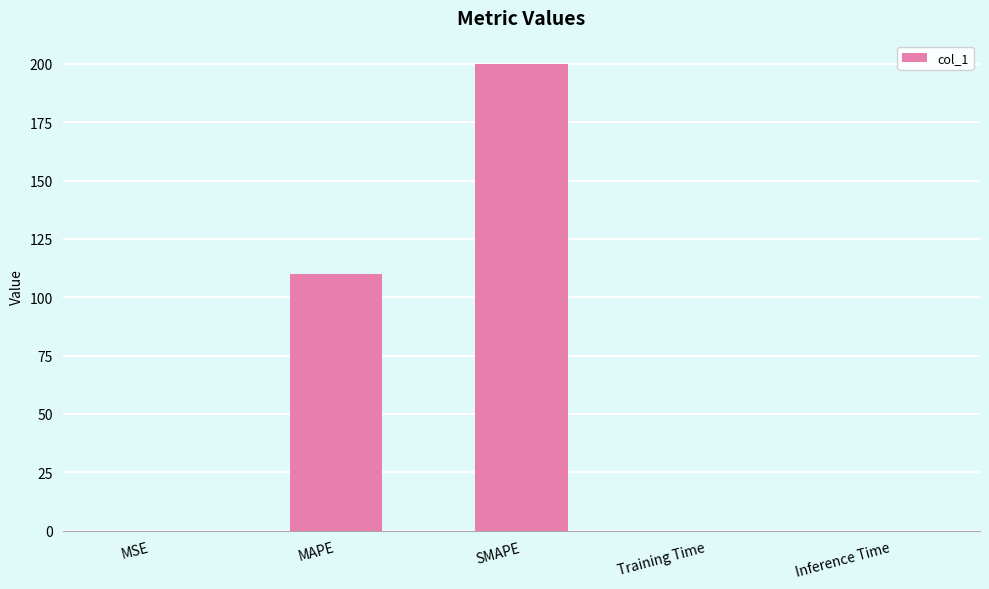

How many series are shown in this chart?

1